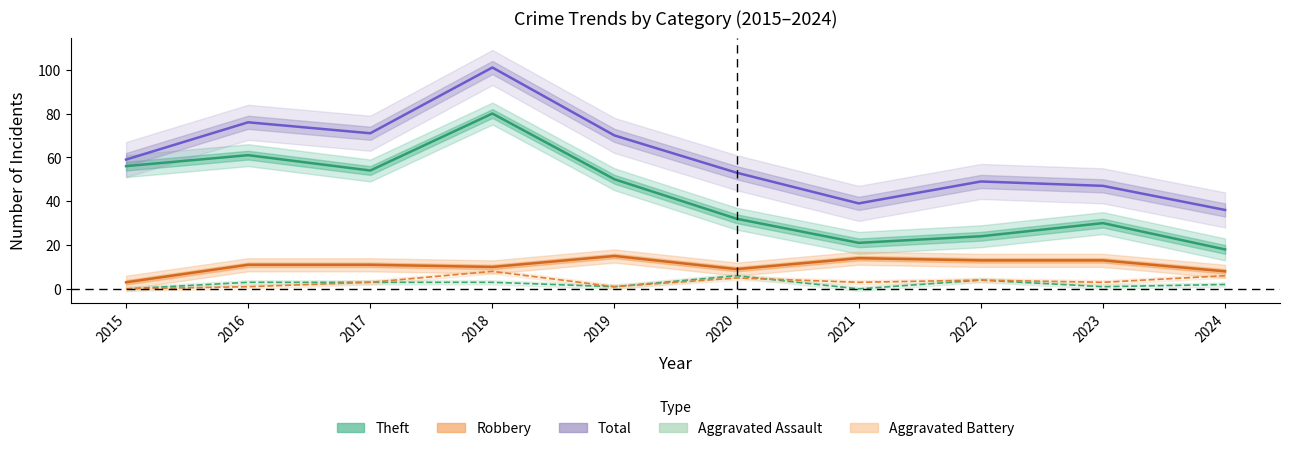

What is the value of the Robbery point at the 1st from the left?

3